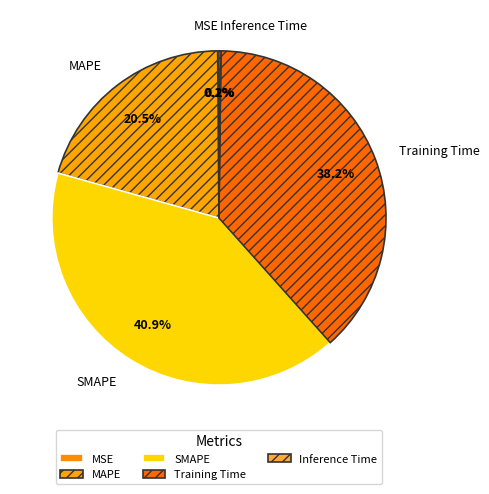

Does SMAPE account for over 50% of the chart?

No